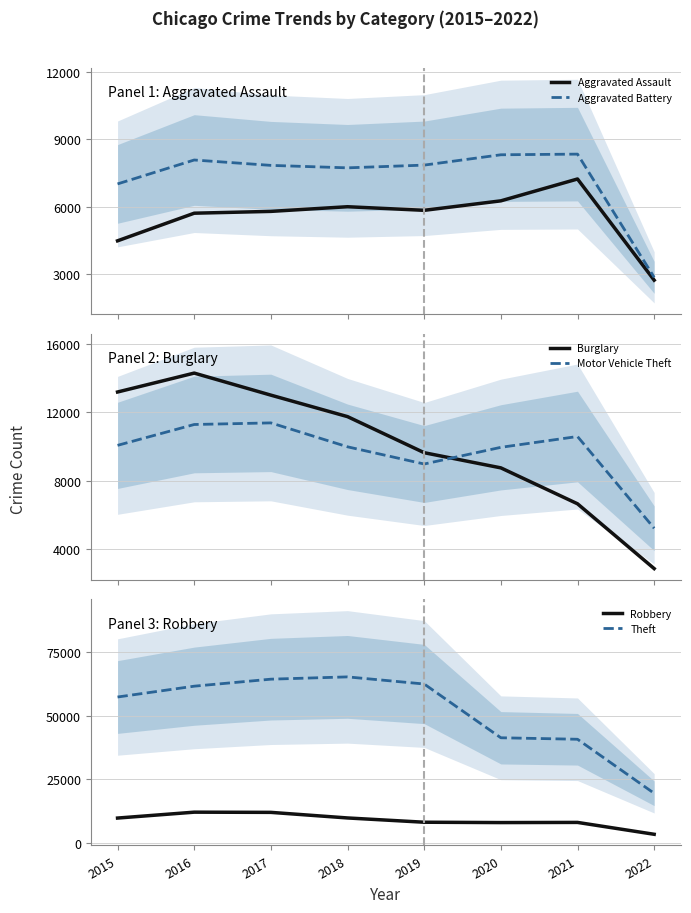

True or false: Theft and Aggravated Battery cross at least once.

False